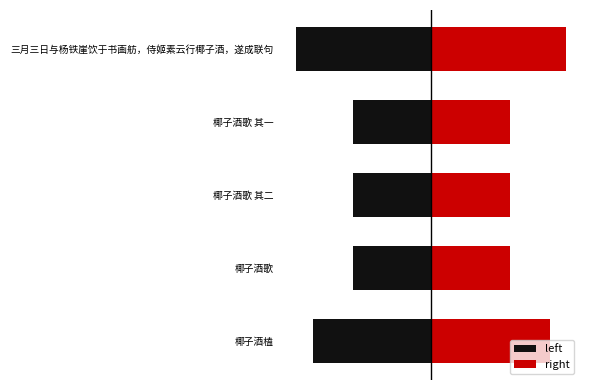

What is the value of the left bar at the 2nd from the left?

-361142.0